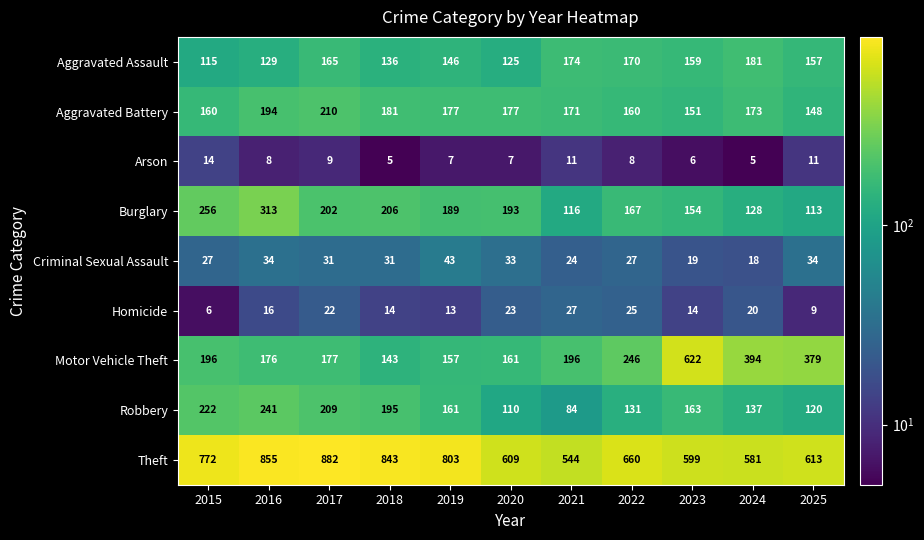

At which category is the sum across all series the highest?

2016